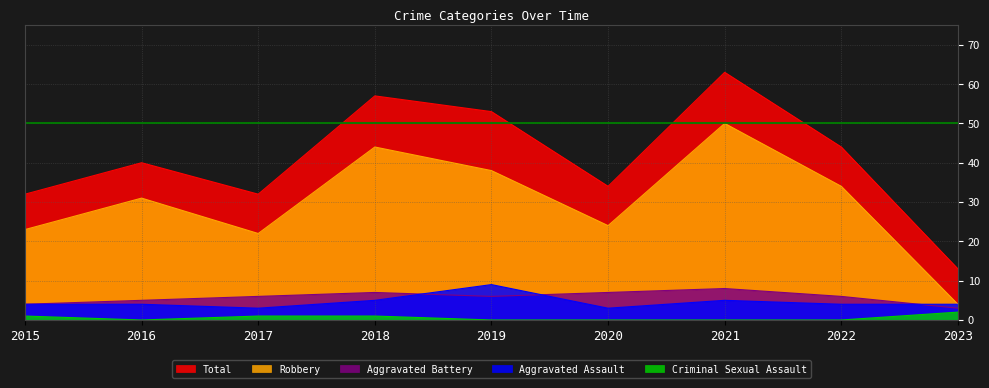

How many lines are shown in the chart?

5